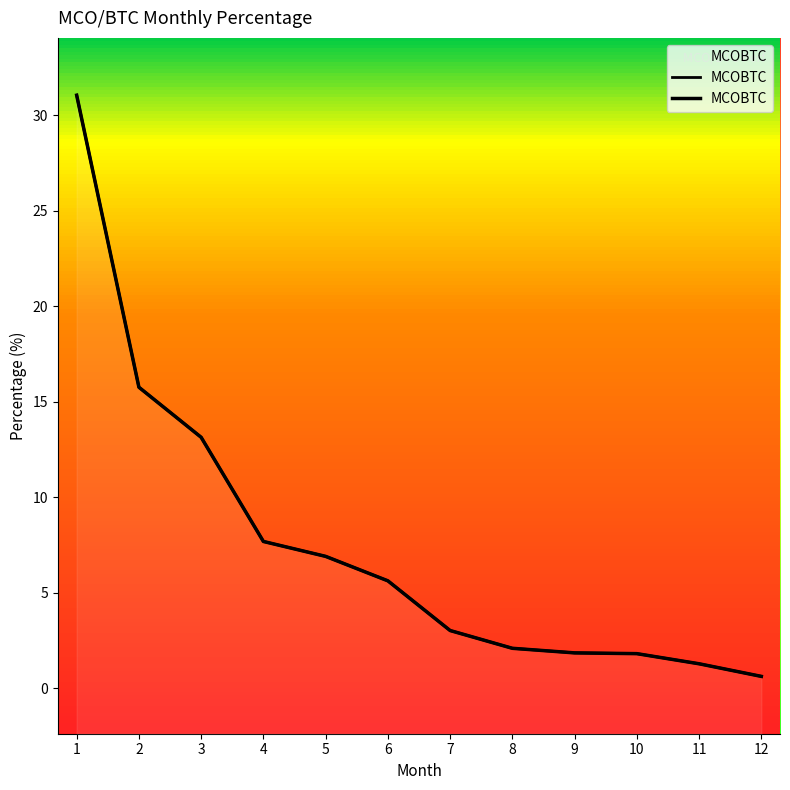

What is the change in value from 4 to 6?

-2.1